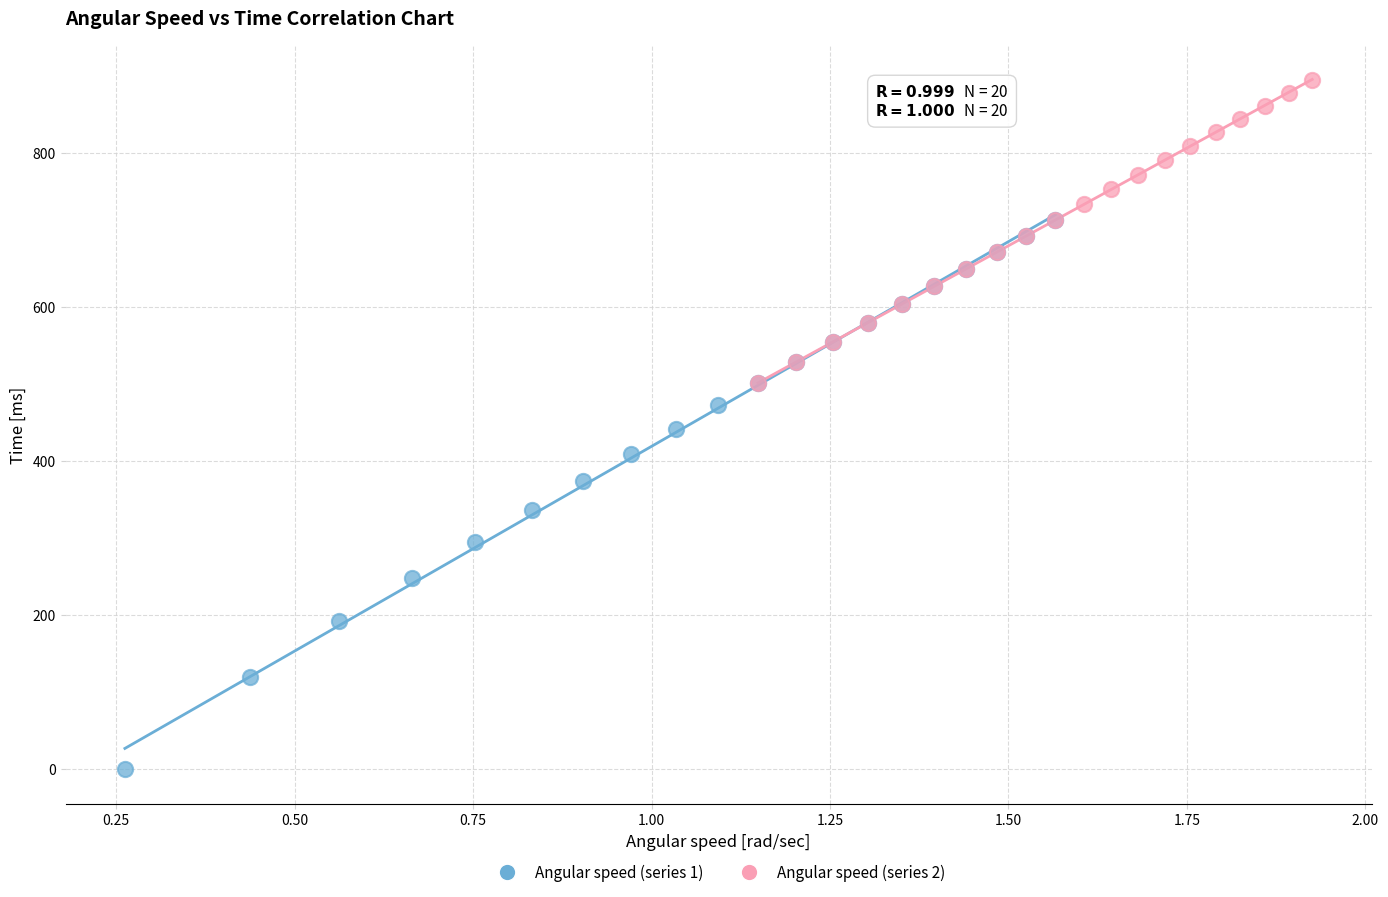

Which series has the largest Y range (max minus min)?

Angular speed (series 1)